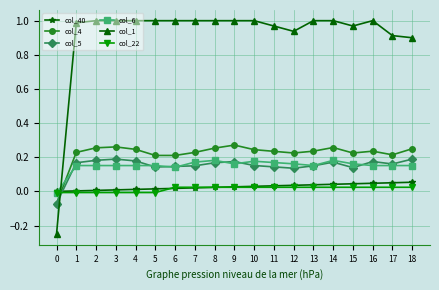

Is the value of col_4 at 8 greater than the value of col_22 at 12?

Yes